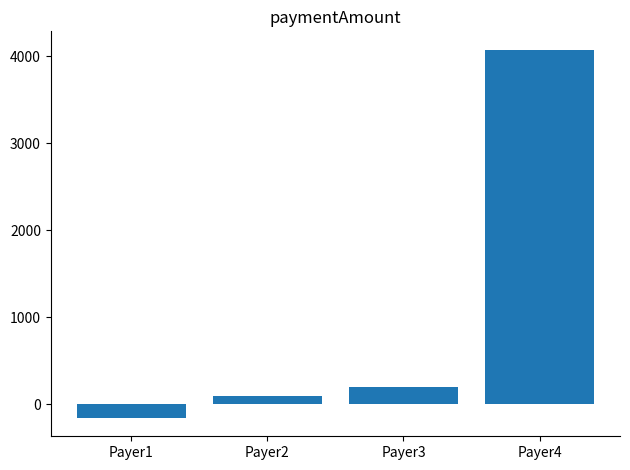

What is the average value?

1055